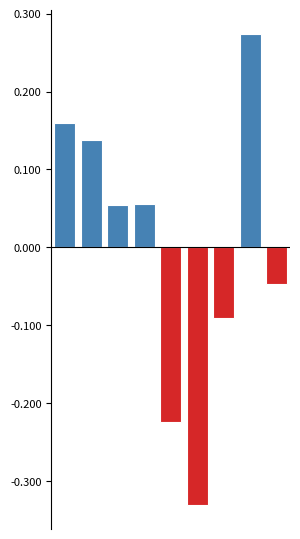

What is the difference between the maximum and minimum values?

0.6